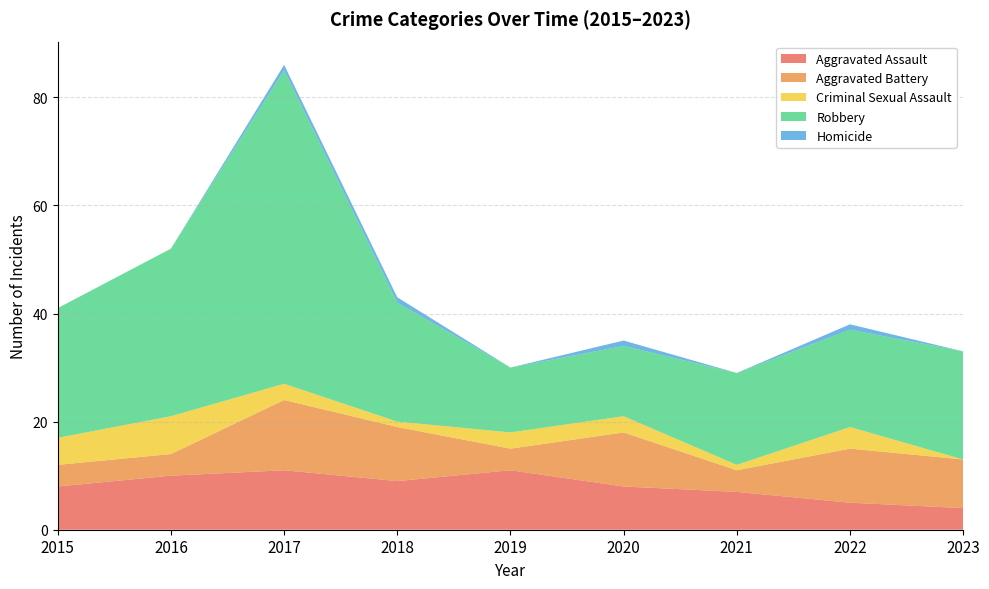

Reading left to right, list all the values displayed in this chart.

Aggravated Assault: 8	10	11	9	11	8	7	5	4
Aggravated Battery: 4	4	13	10	4	10	4	10	9
Criminal Sexual Assault: 5	7	3	1	3	3	1	4	0
Robbery: 24	31	58	22	12	13	17	18	20
Homicide: 0	0	1	1	0	1	0	1	0